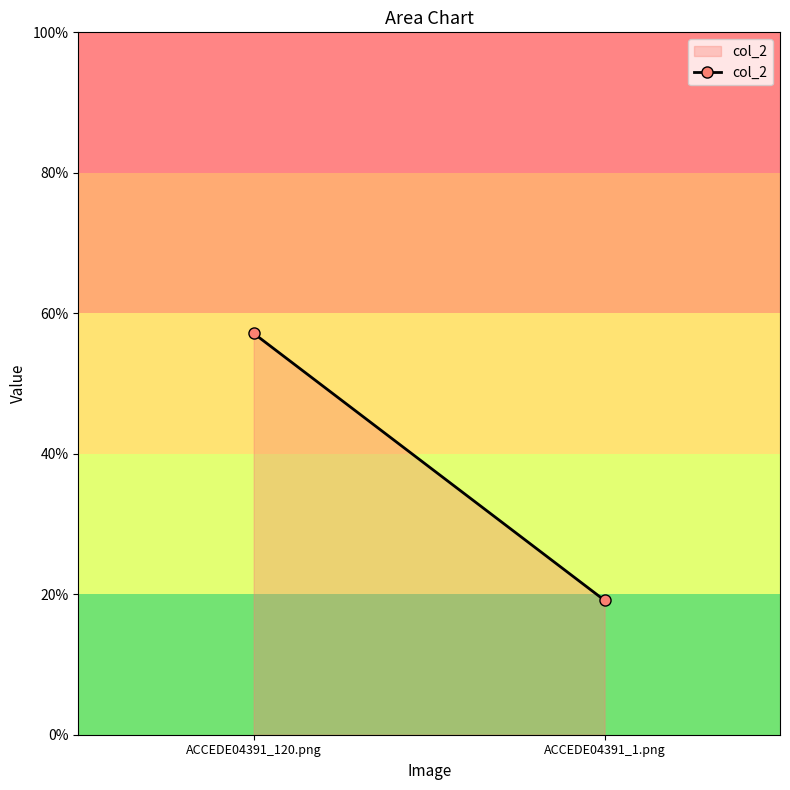

The value at ACCEDE04391_1.png is 0.2. True or false?

True